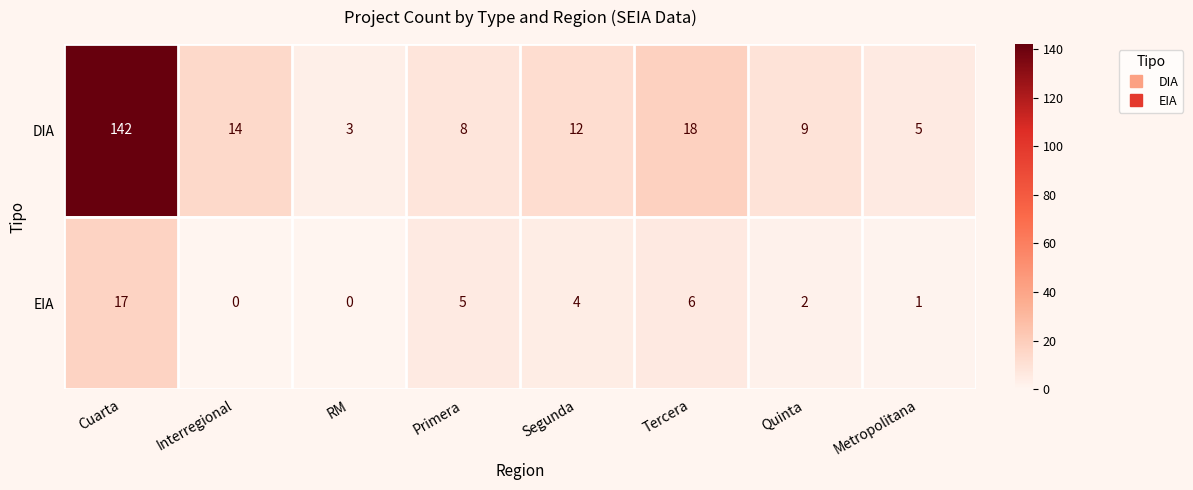

At which label does DIA first exceed 12?

Cuarta